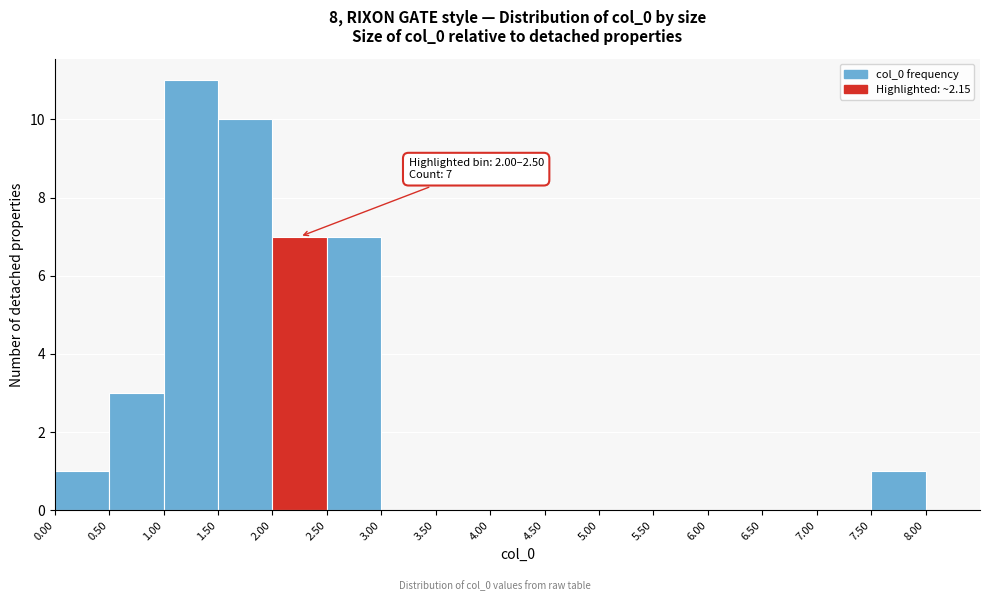

Which range on the x-axis has the tallest bar?

1.0 to 1.5